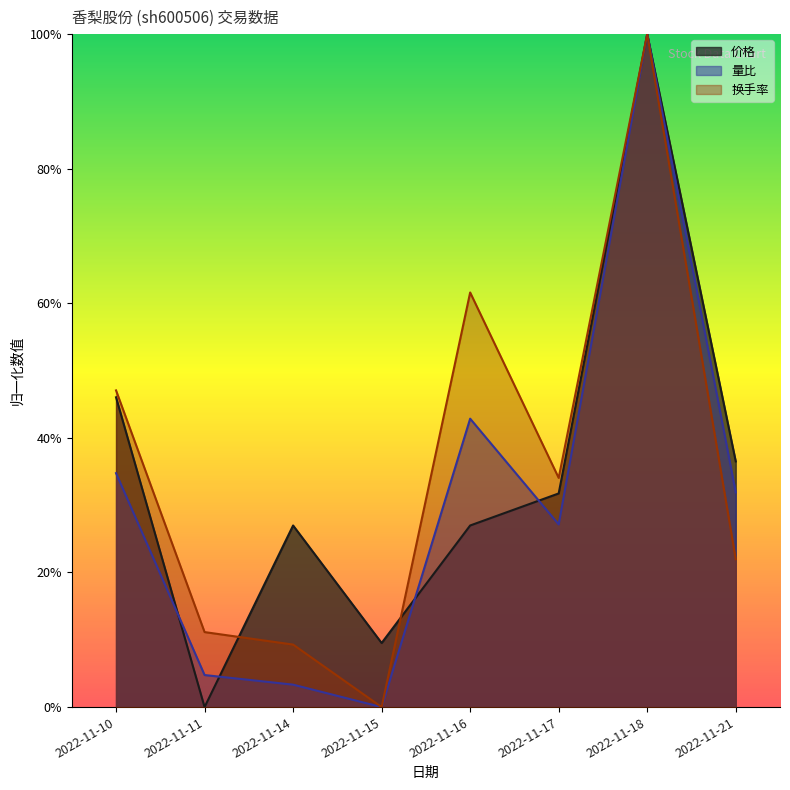

What is the difference between the maximum and minimum values in the 换手率 series?

1.0